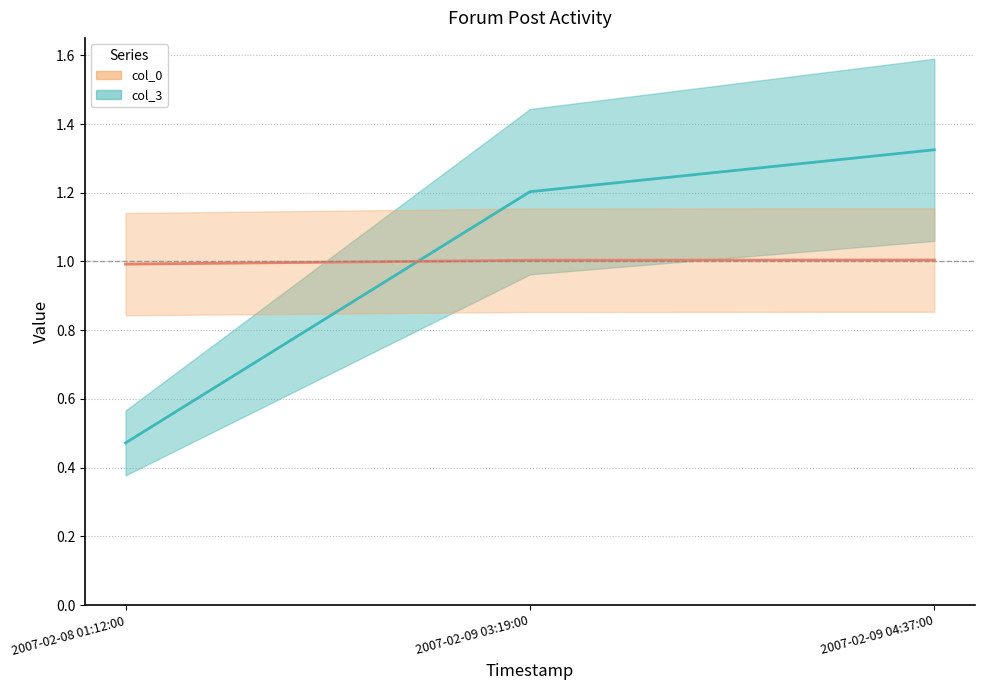

How many col_3 center values are between 0 and 1?

1